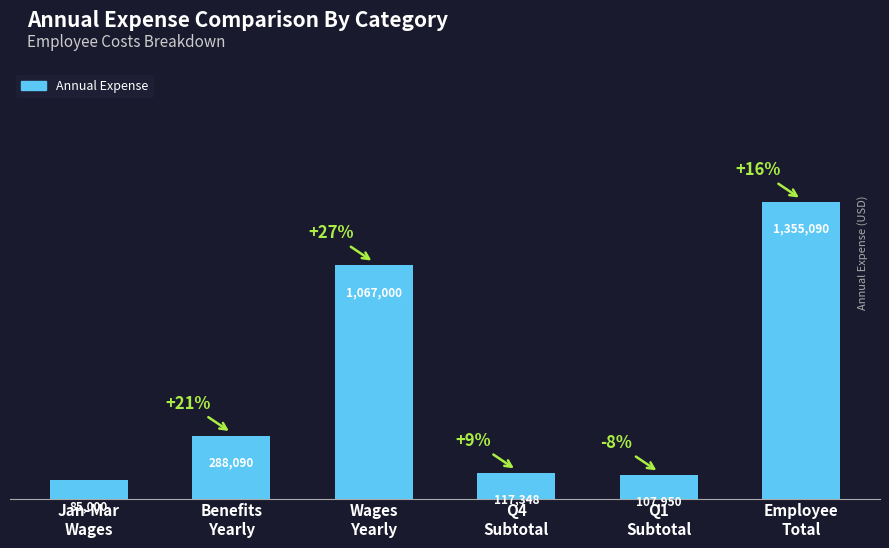

Does the chart contain any negative values?

No